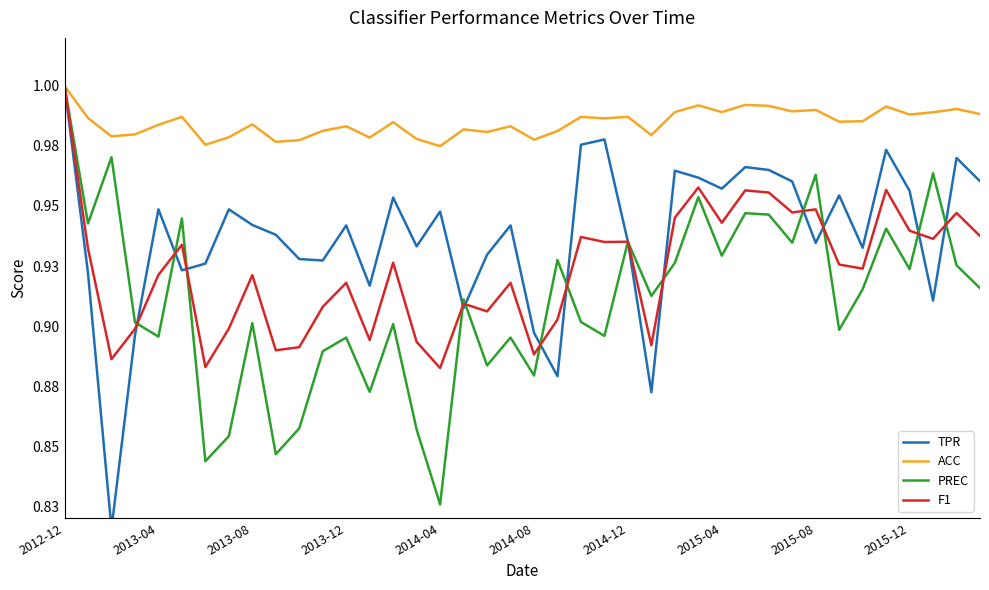

What is the average value of the ACC series?

1.0